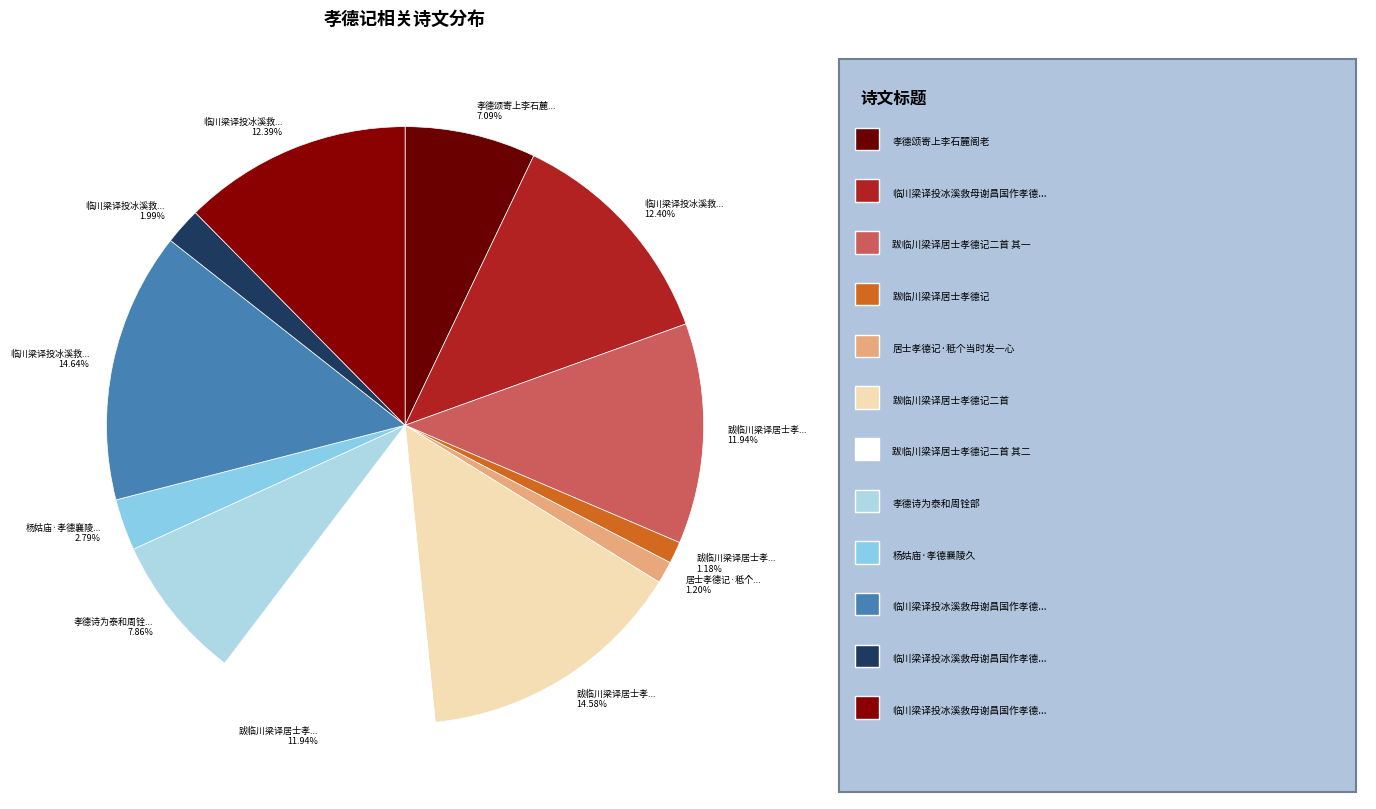

How many slices are in this pie chart?

12